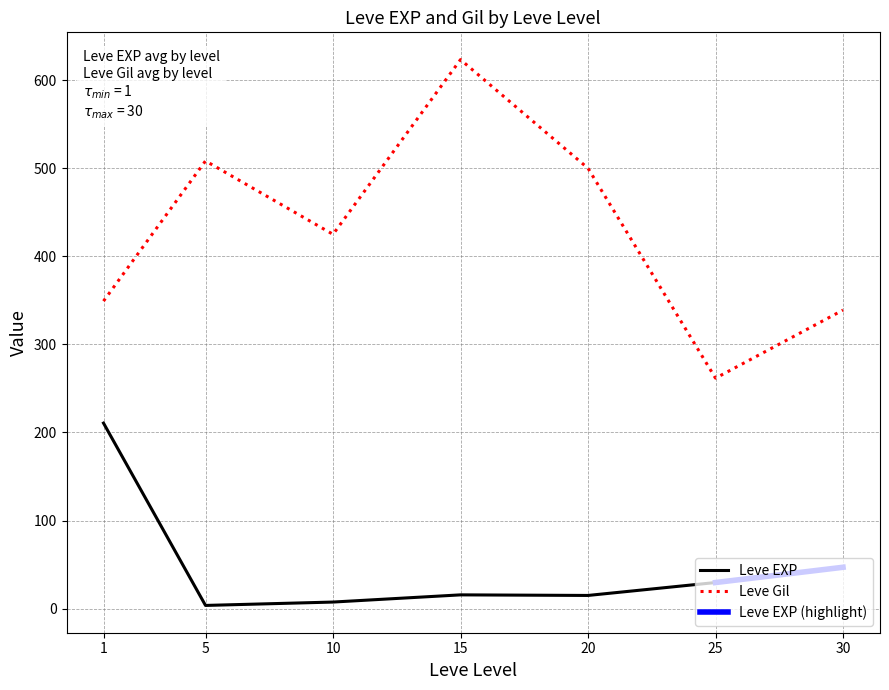

Which series has the widest spread of values?

Leve Gil